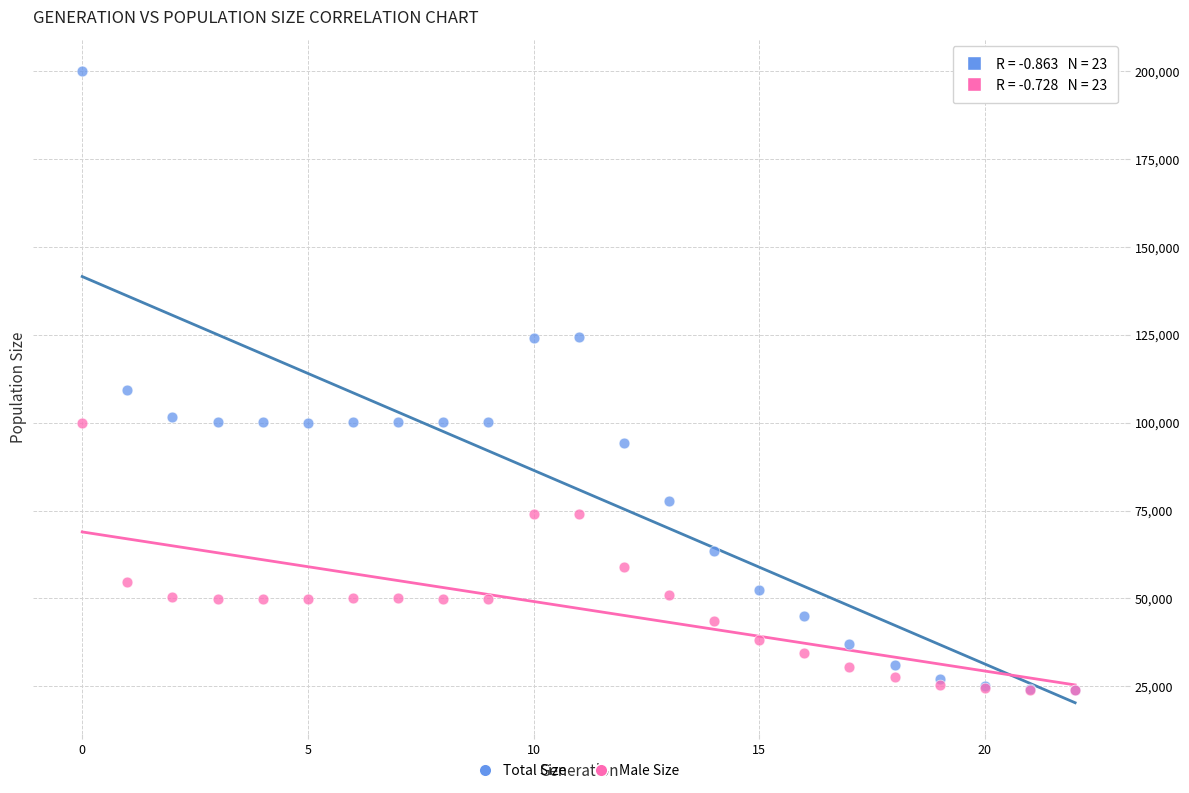

Across all series, what Y value is closest to 112005?

109376